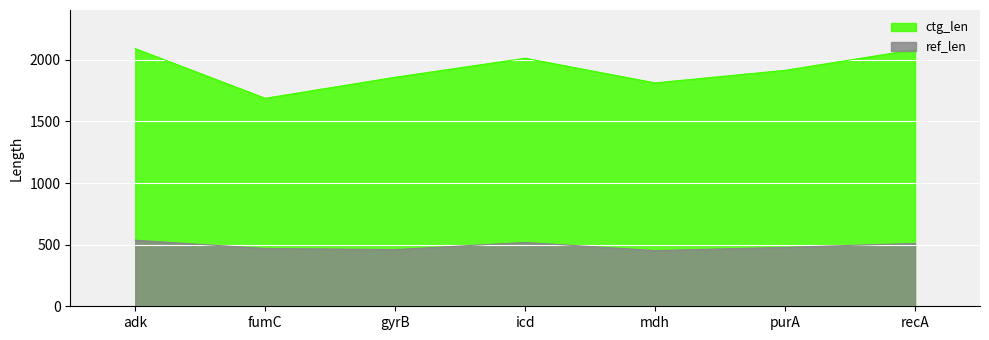

True or false: ctg_len and ref_len cross at least once.

False